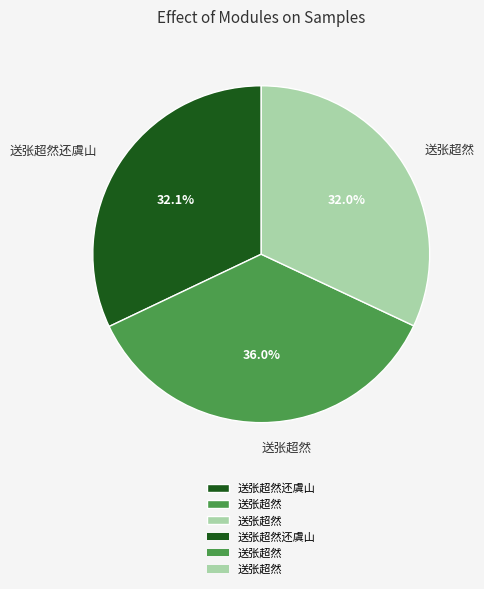

Is there a majority slice in this chart?

No